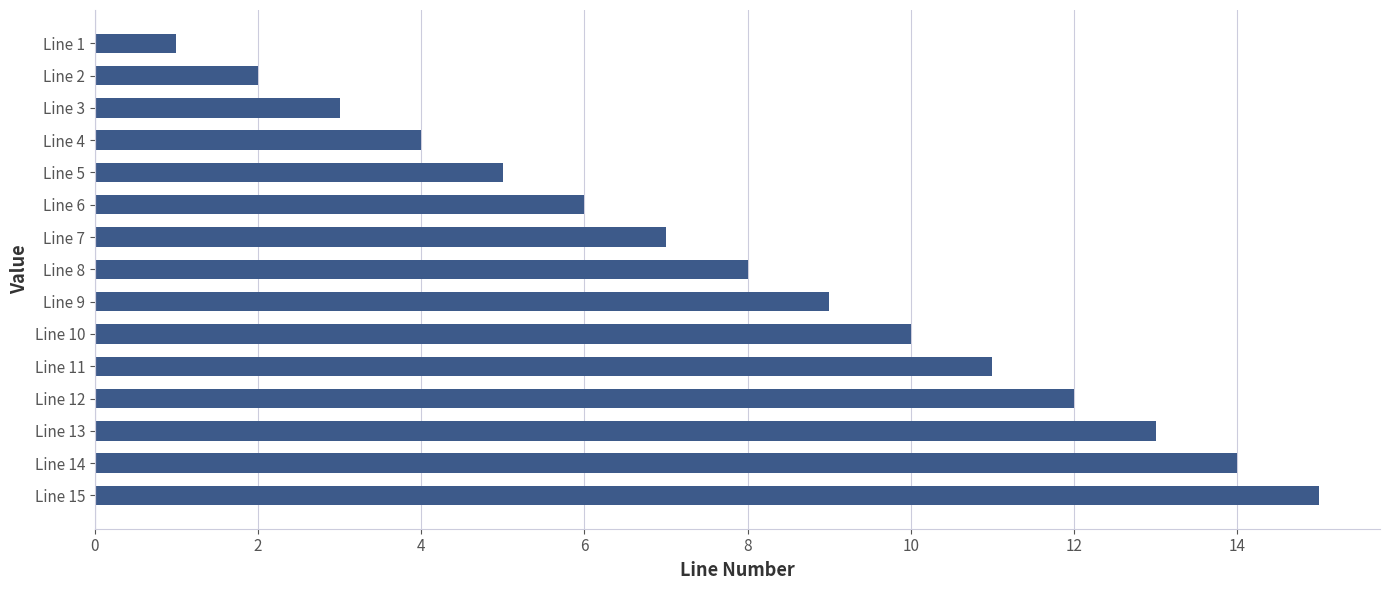

True or false: the data shows 15 at Line 15.

True